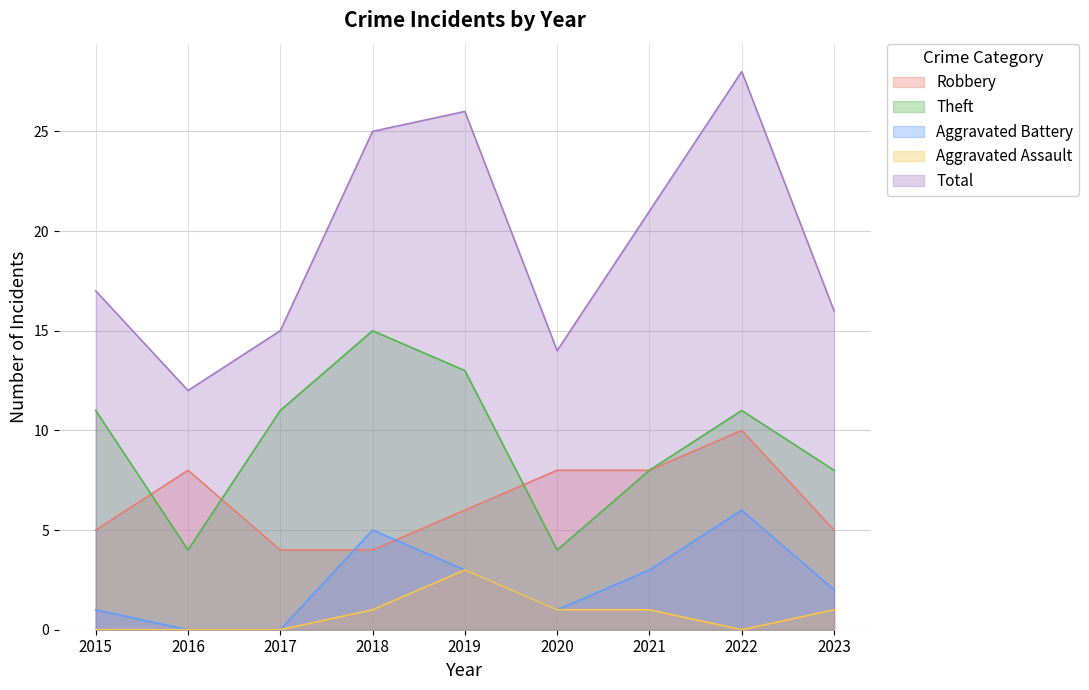

How many data points in Total are above 17?

4